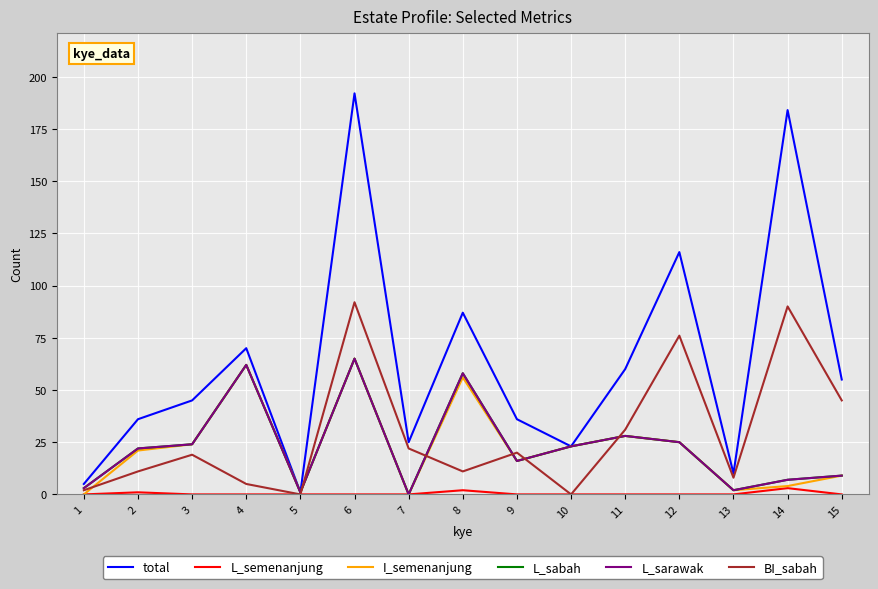

Where is the first local minimum for BI_sabah?

5